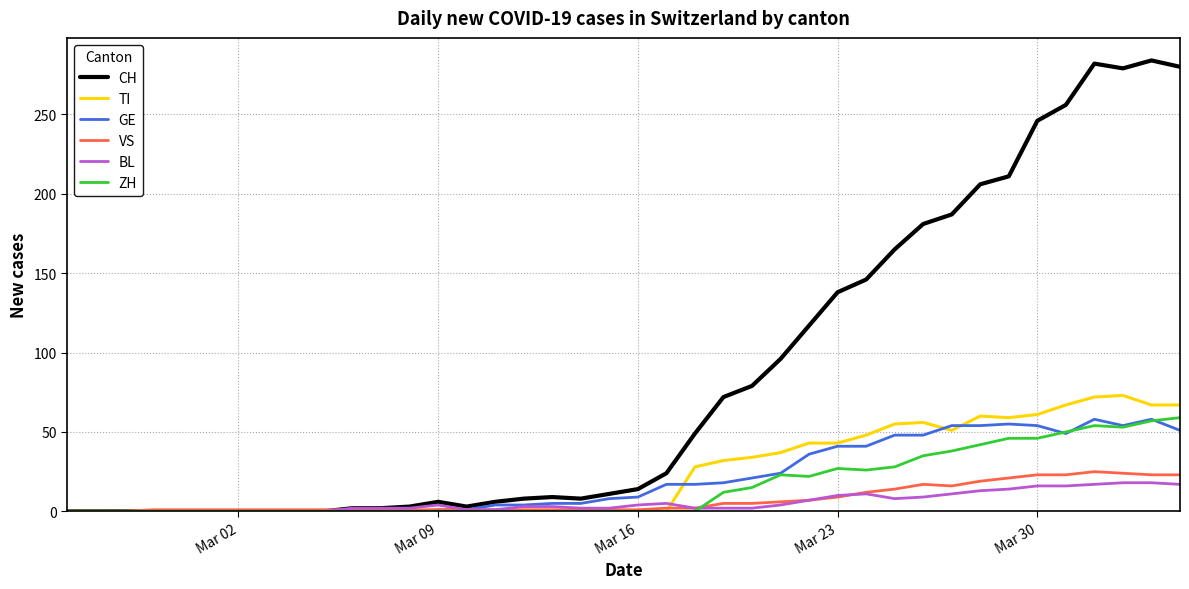

Which series has the largest total across all categories?

CH